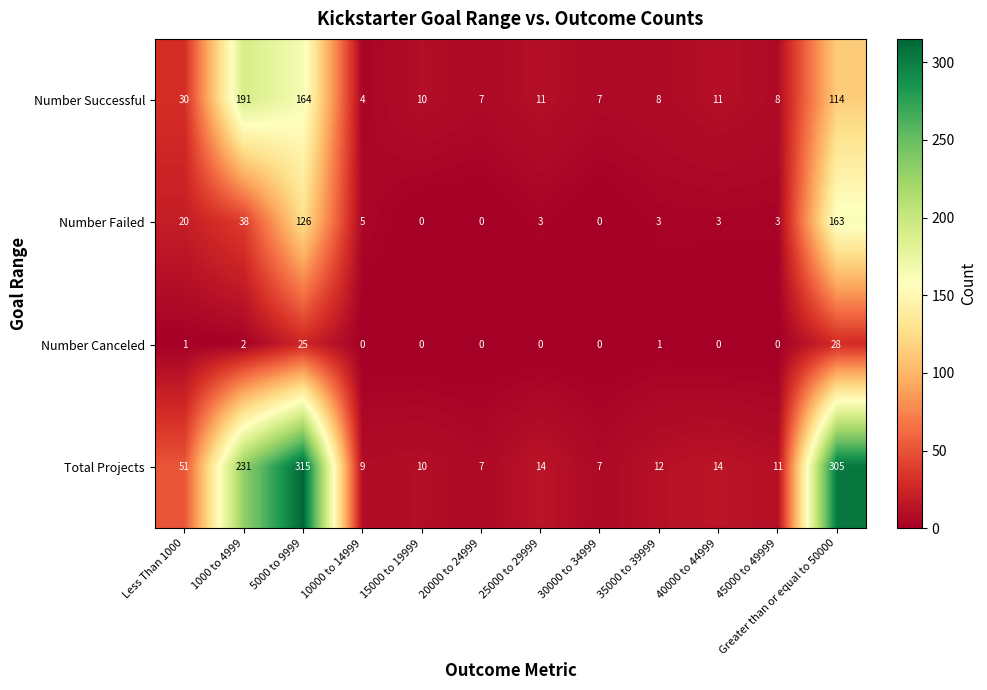

What is the average value of the Number Successful series?

47